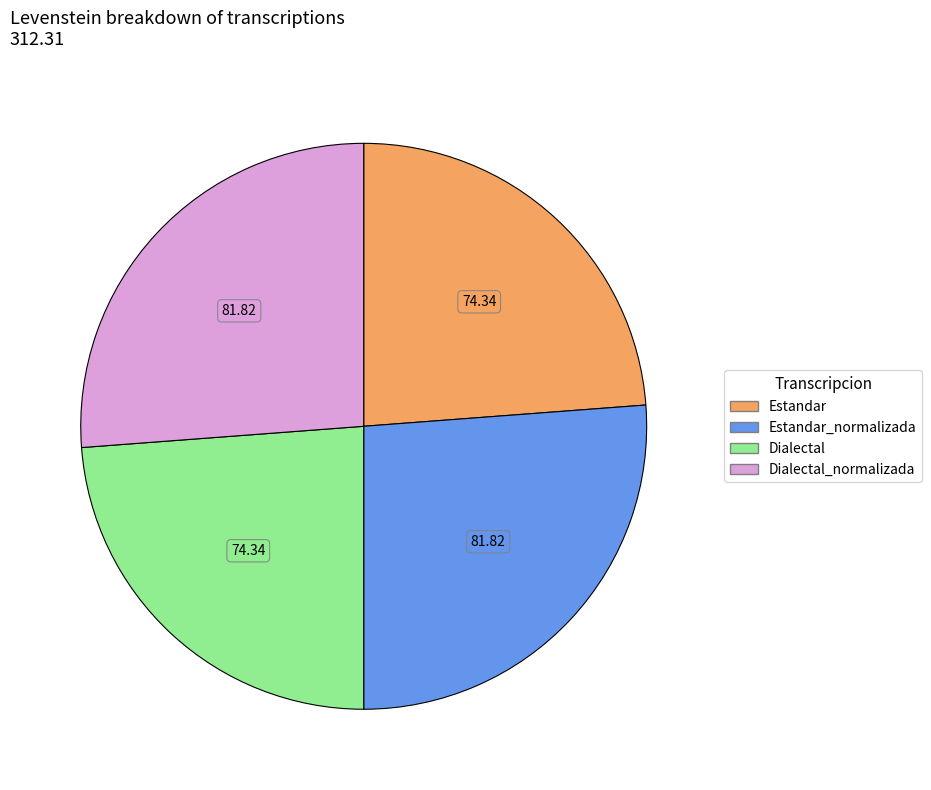

Is there a majority slice in this chart?

No